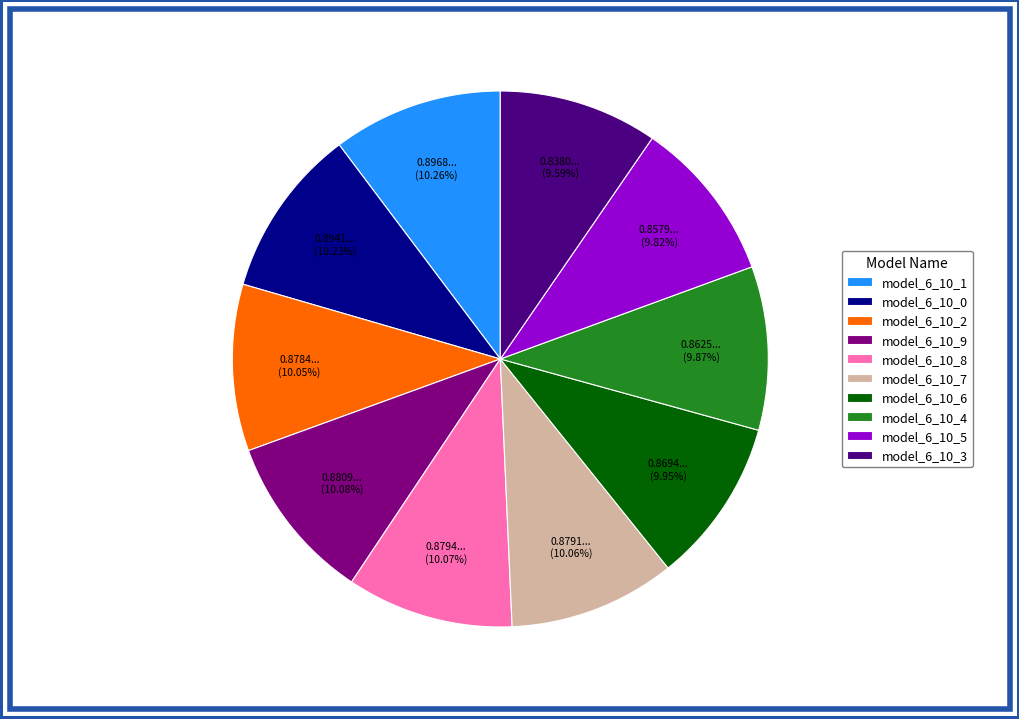

To the nearest percent, what percentage of the pie is model_6_10_0?

10%